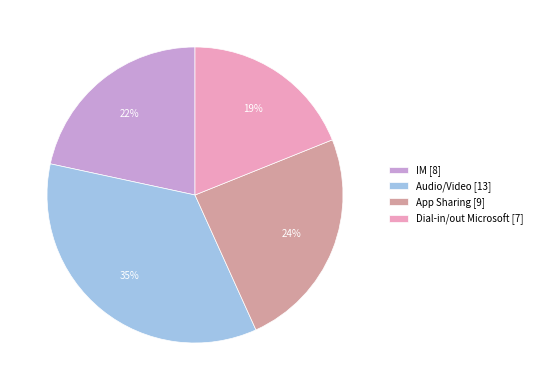

Do Dial-in/out Microsoft [7] and Audio/Video [13] together represent more than half of the pie?

Yes